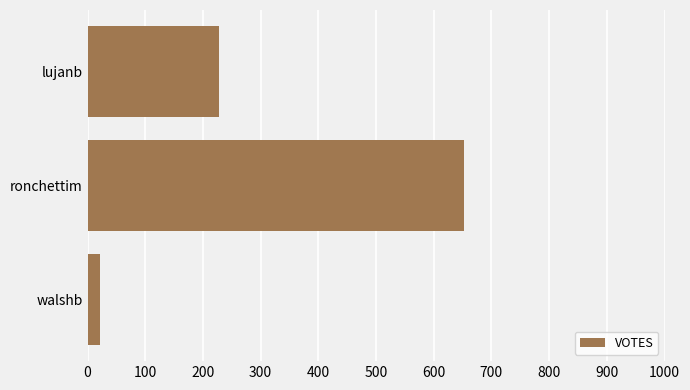

True or false: the data shows 1142 at ronchettim.

False